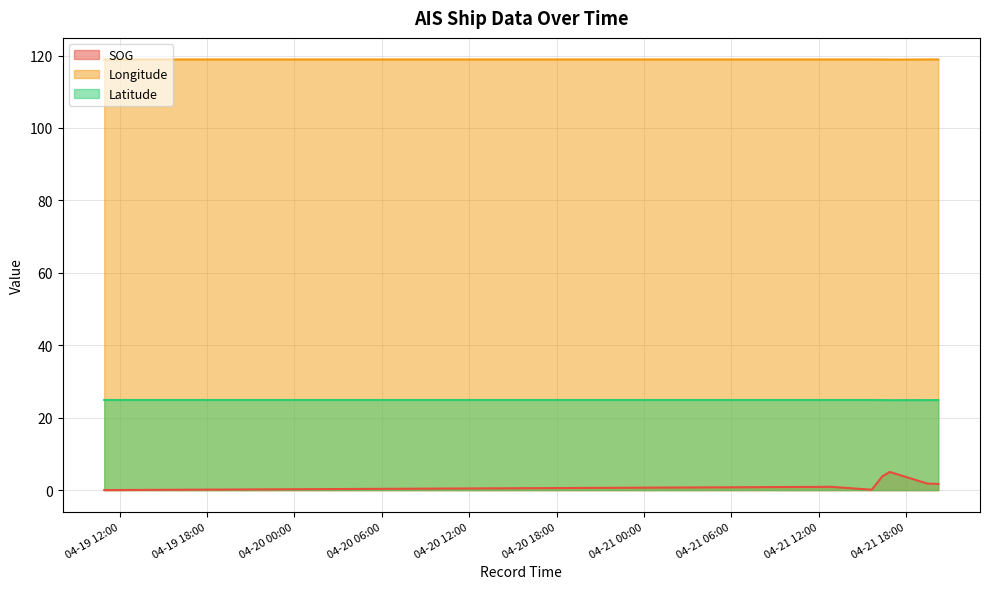

Count the Latitude values in the range 24 to 25.

7